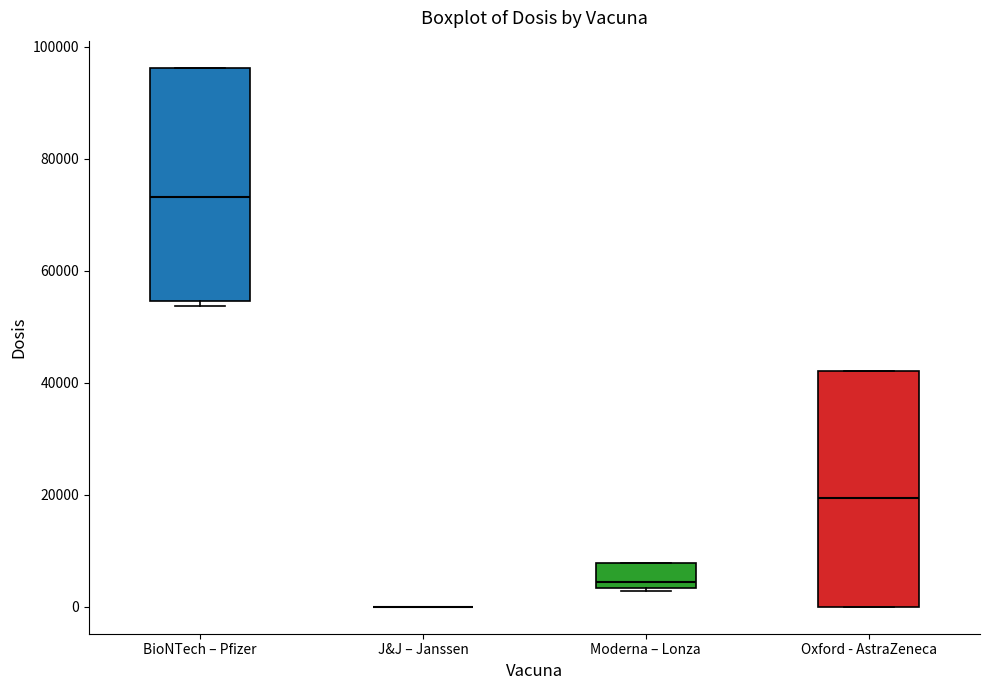

Reading left to right, read every box against the y-axis: the position of its median line, the range the box covers, and the ends of its whiskers. The values are not printed on the chart, so give them approximately, as read against the axis.

BioNTech – Pfizer: median 74000, box 54000 to 96000, whiskers 54000 (just below the box's lower edge) to 96000
J&J – Janssen: box collapsed to a line at 0, whiskers 0 to 0
Moderna – Lonza: median 4000 (just above the box's lower edge), box 4000 to 8000, whiskers 2000 to 8000
Oxford - AstraZeneca: median 20000, box 0 to 42000, whiskers 0 to 42000